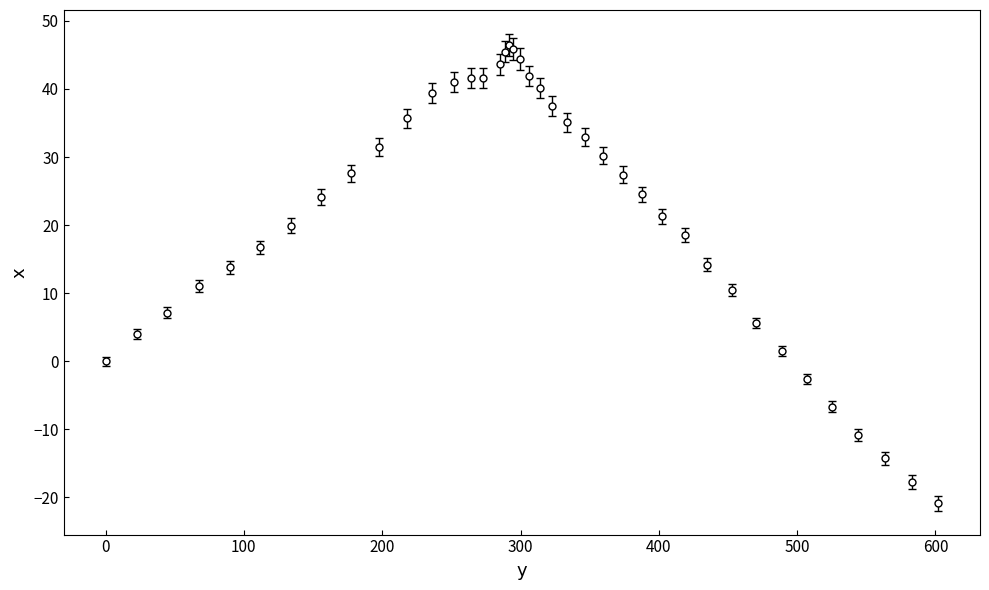

What is the maximum value shown in the chart?

46.5